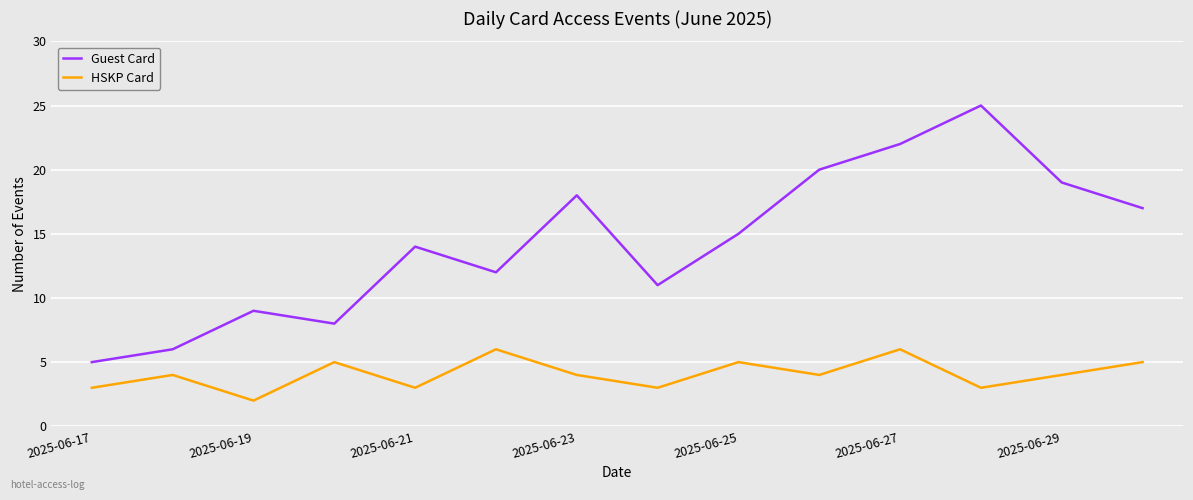

Which series has the widest spread of values?

Guest Card